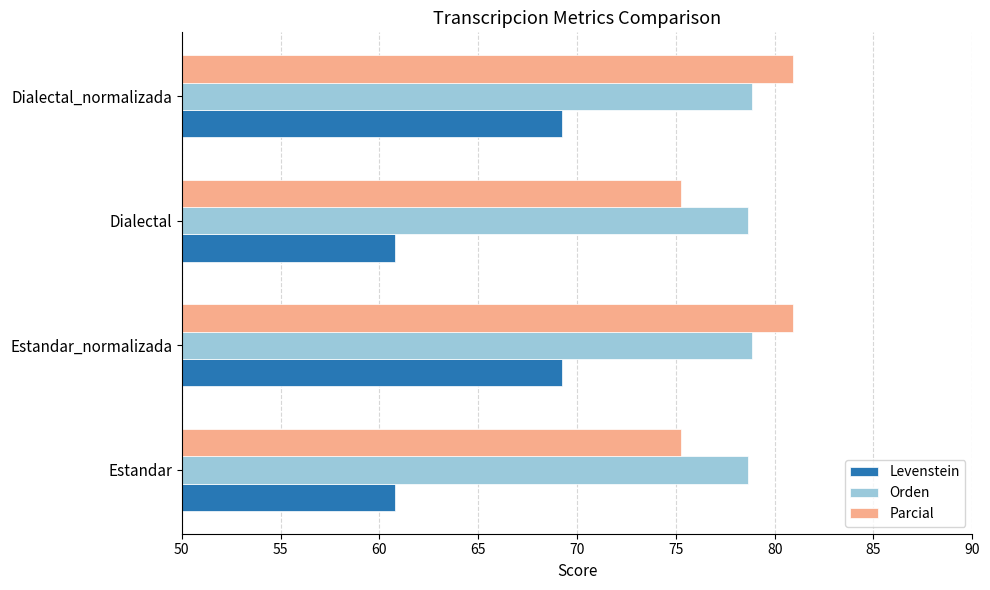

What is the spread (max minus min) of values at Dialectal_normalizada?

11.7